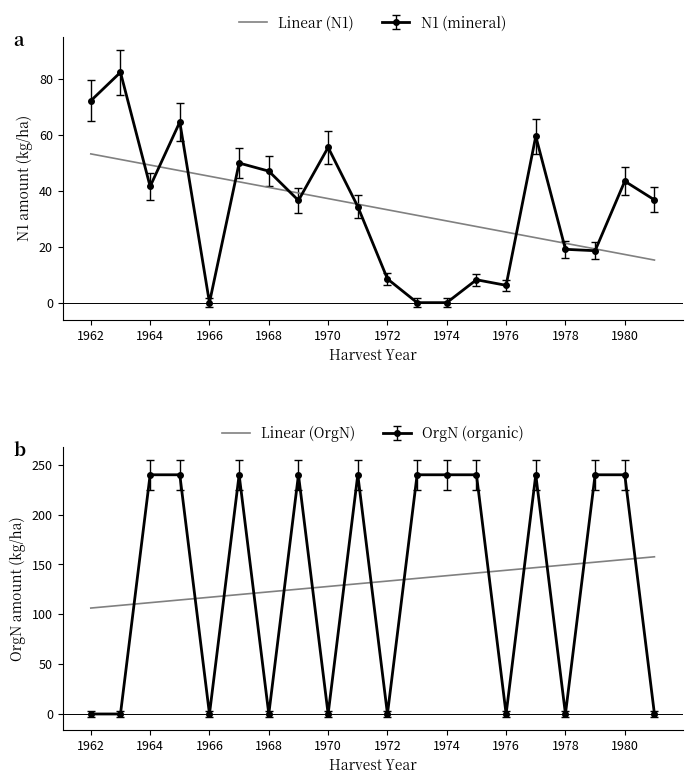

How many lines are shown in the chart?

2